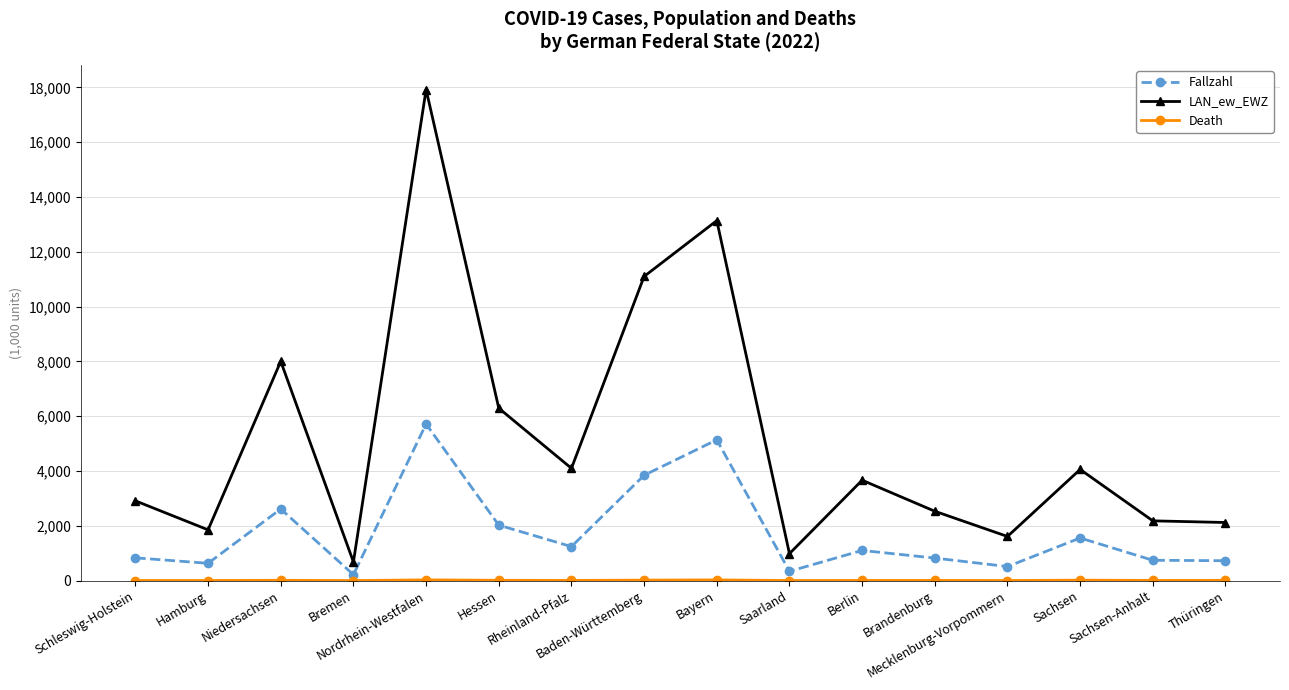

Does the chart display data point markers on the line(s)?

Yes